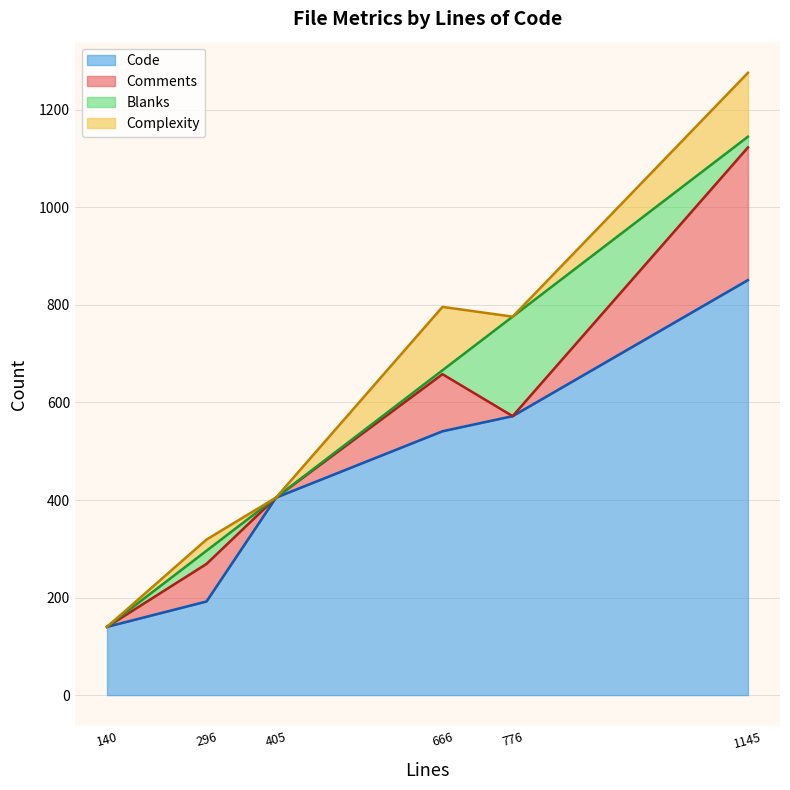

Does the chart display data point markers on the line(s)?

No